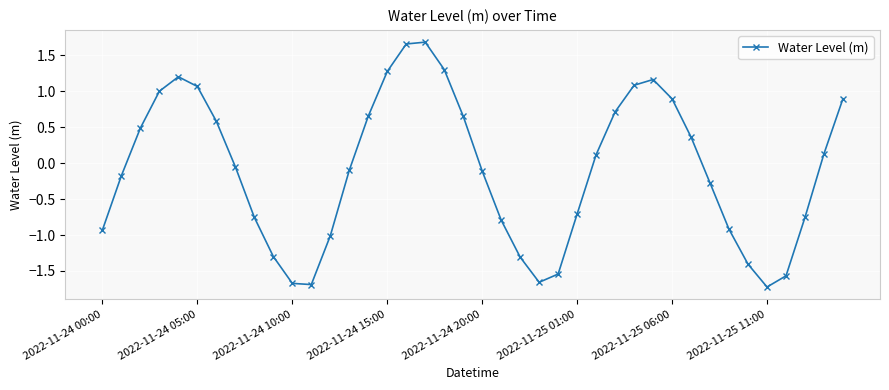

Count the number of data series in this chart.

1